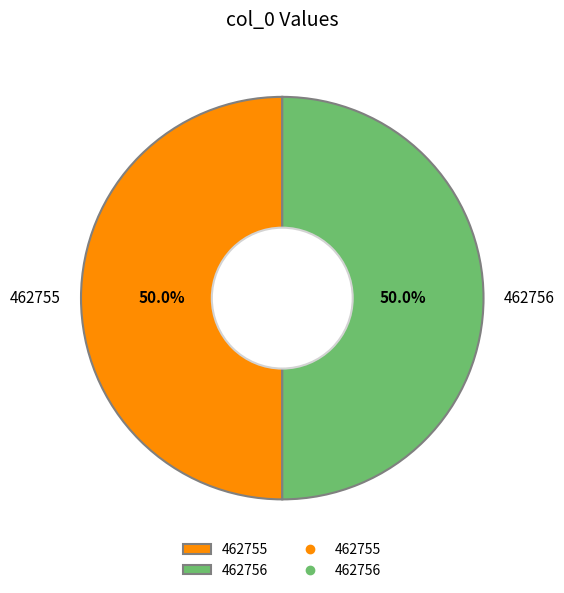

To the nearest percent, what portion does 462756 represent?

50%